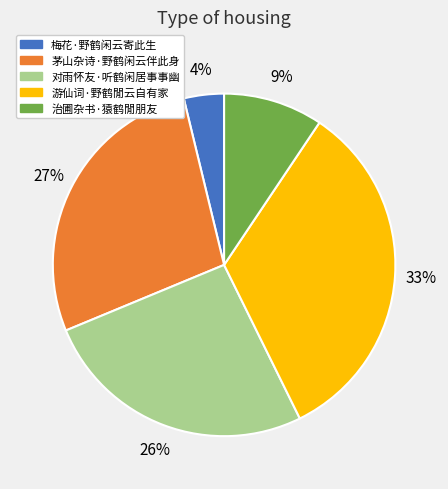

Which slice is the largest?

游仙词·野鹤閒云自有家